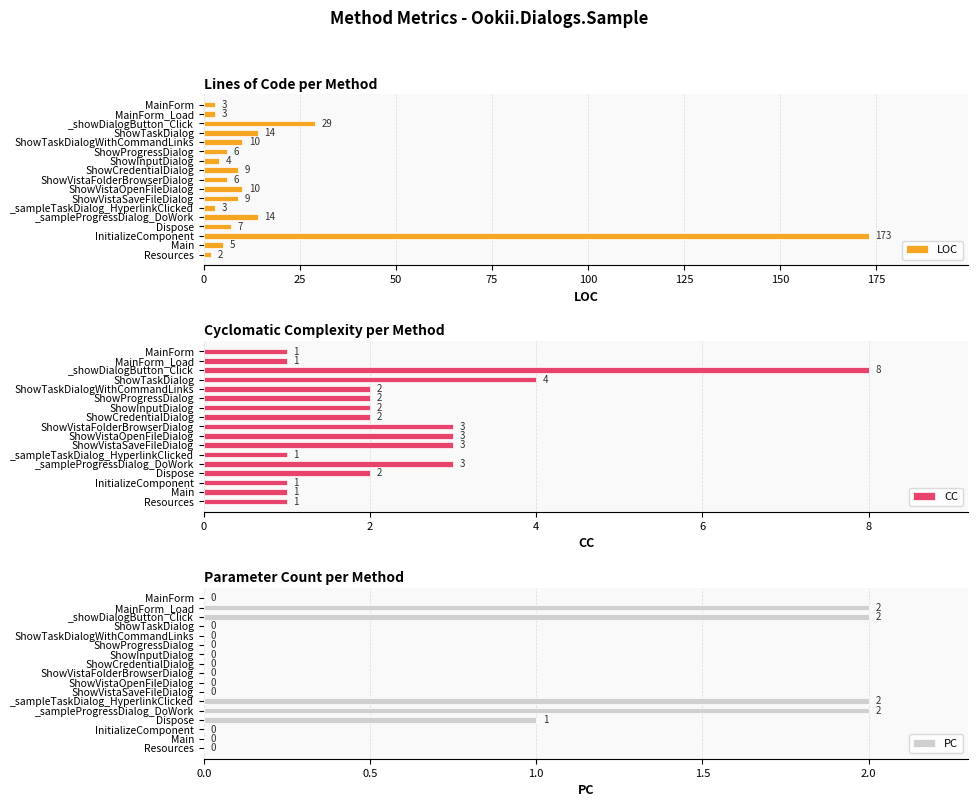

How many groups of bars are there?

17